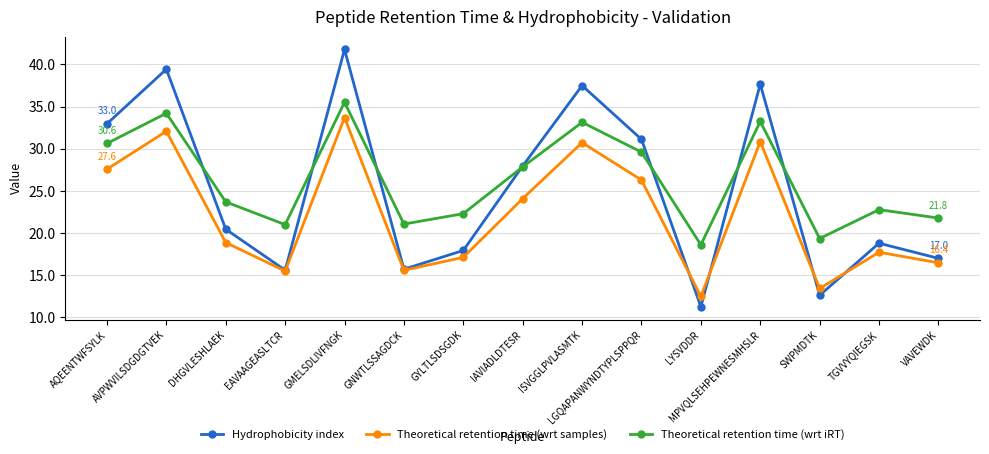

Where is the first local minimum for Hydrophobicity index?

EAVAAGEASLTCR